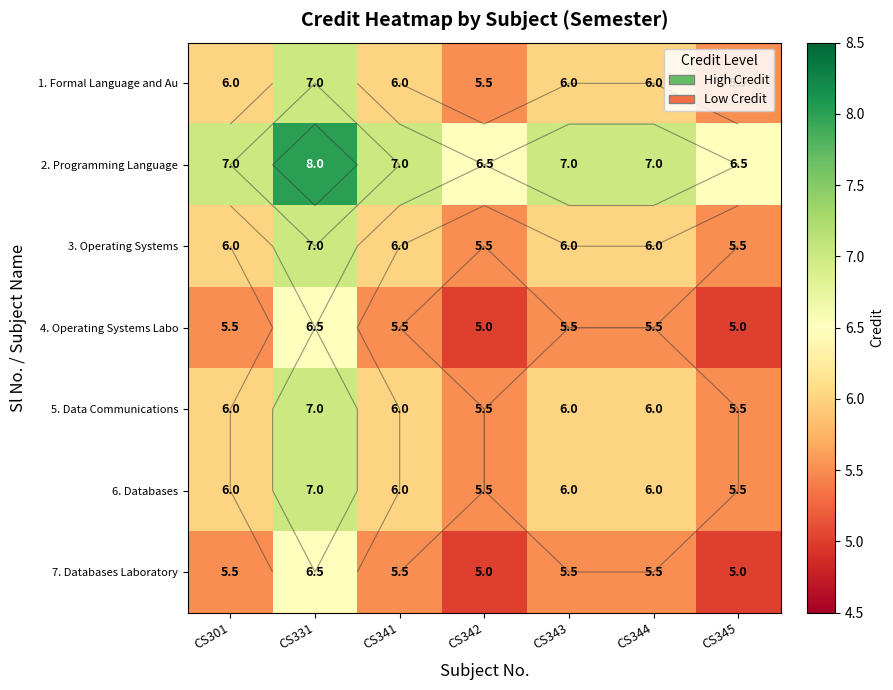

How many 5. Data Communications values are between 5 and 6?

6